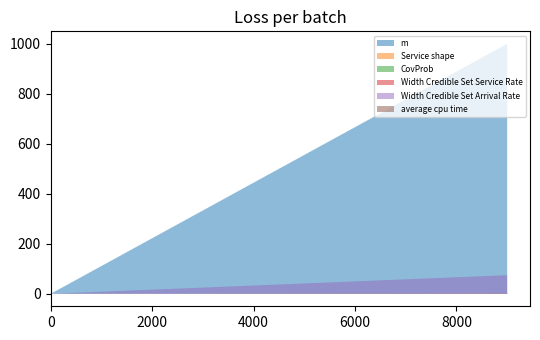

True or false: CovProb has more than 0 points higher than both neighbors.

False